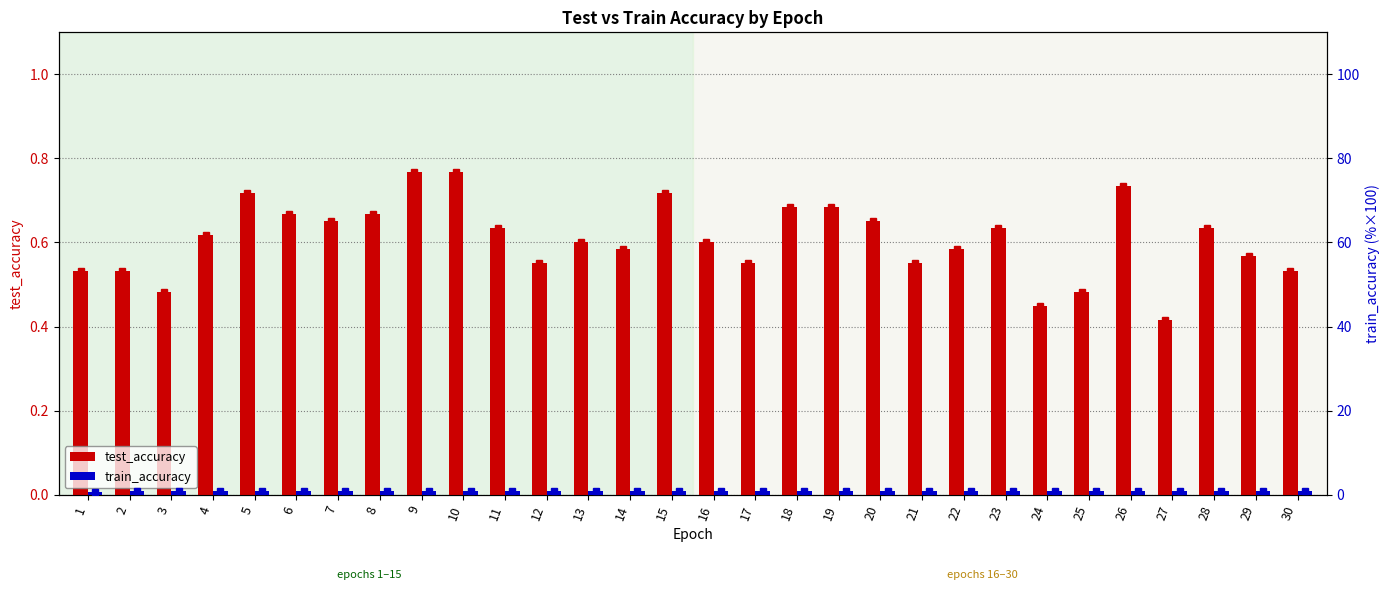

What is the value of the test_accuracy bar at the 11th from the left?

0.6